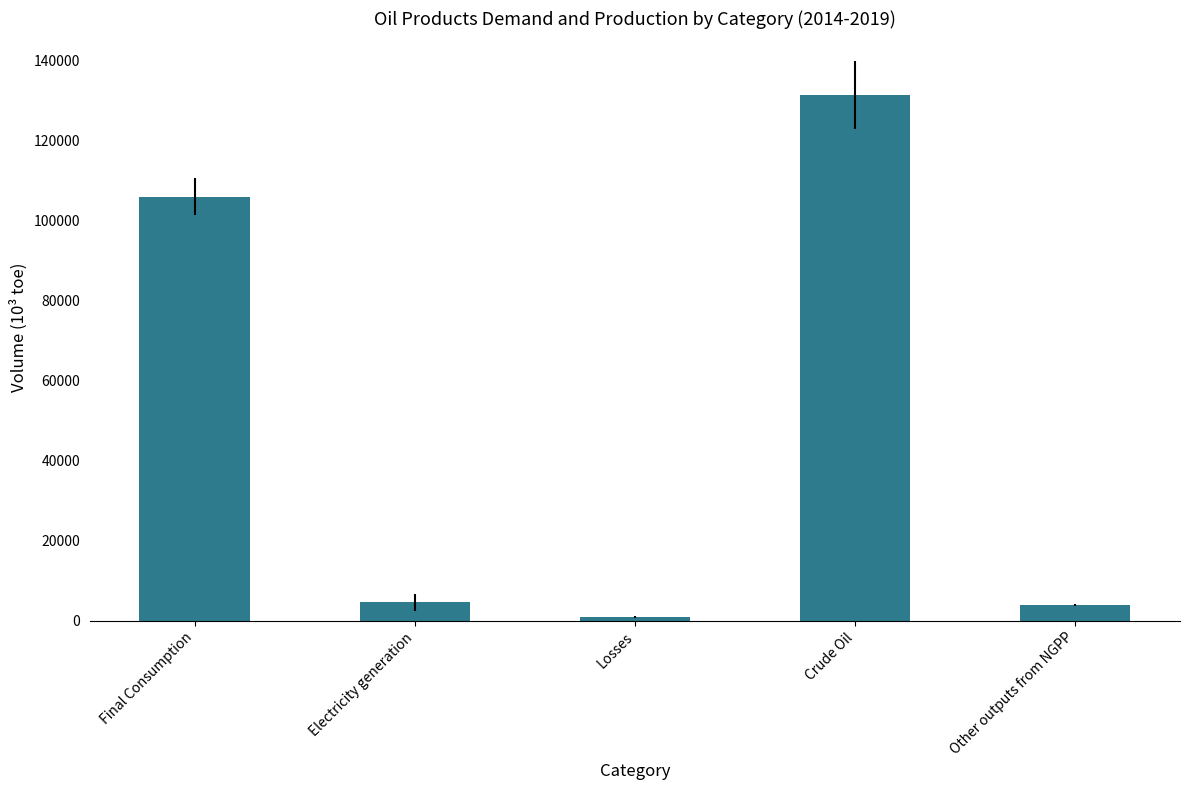

True or false: the data shows 39869.1 at Final Consumption.

False